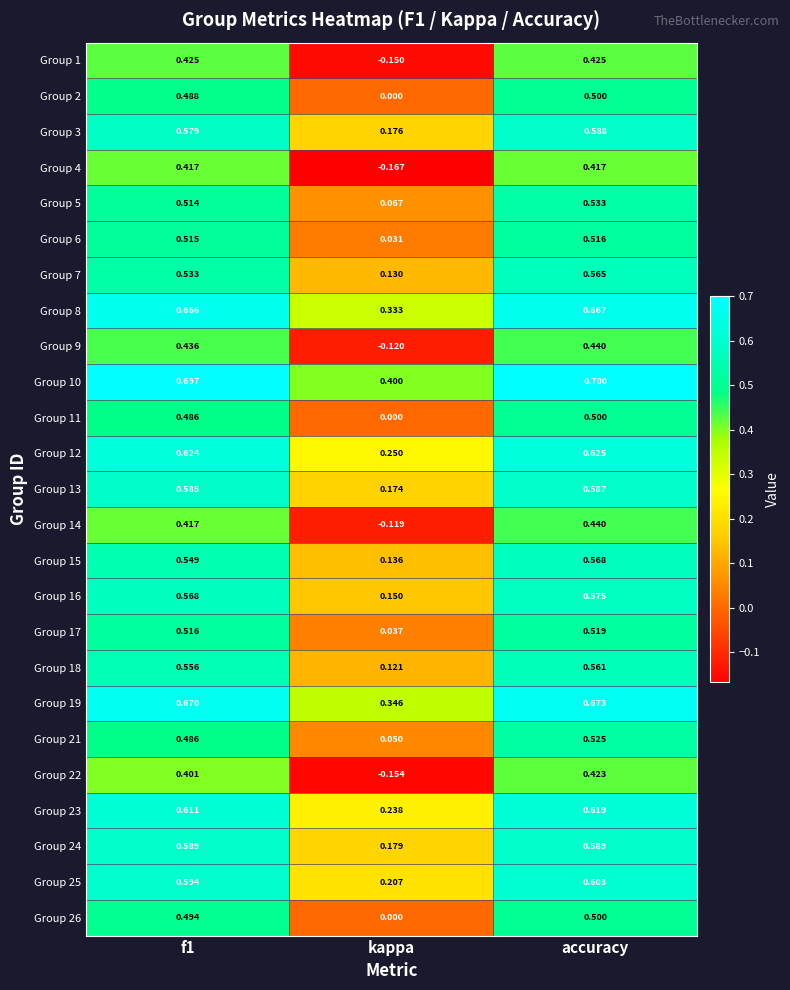

Is the value of Group 25 at kappa greater than the value of Group 24 at kappa?

Yes